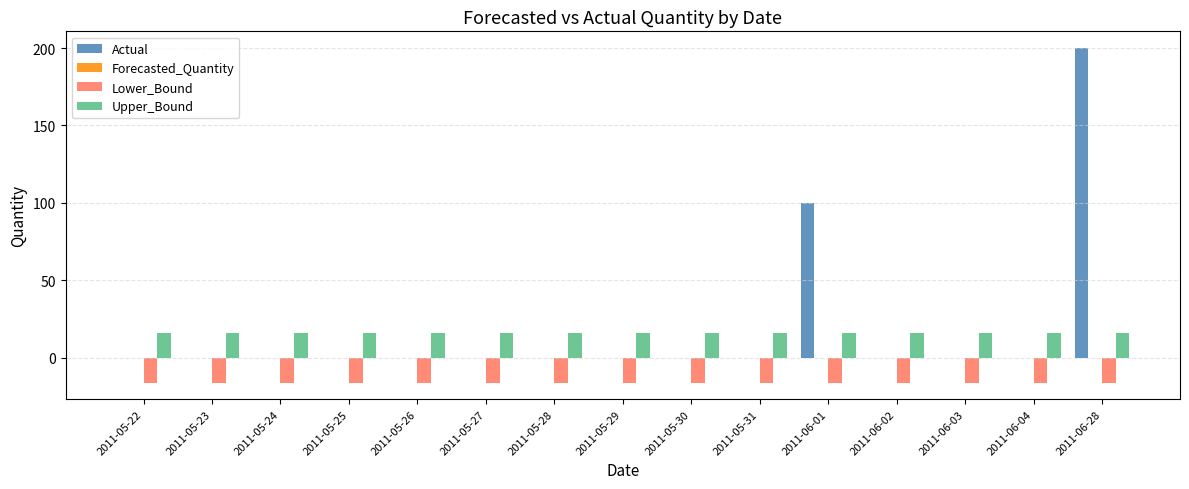

The value of Actual at 2011-05-31 is -98.6. True or false?

False